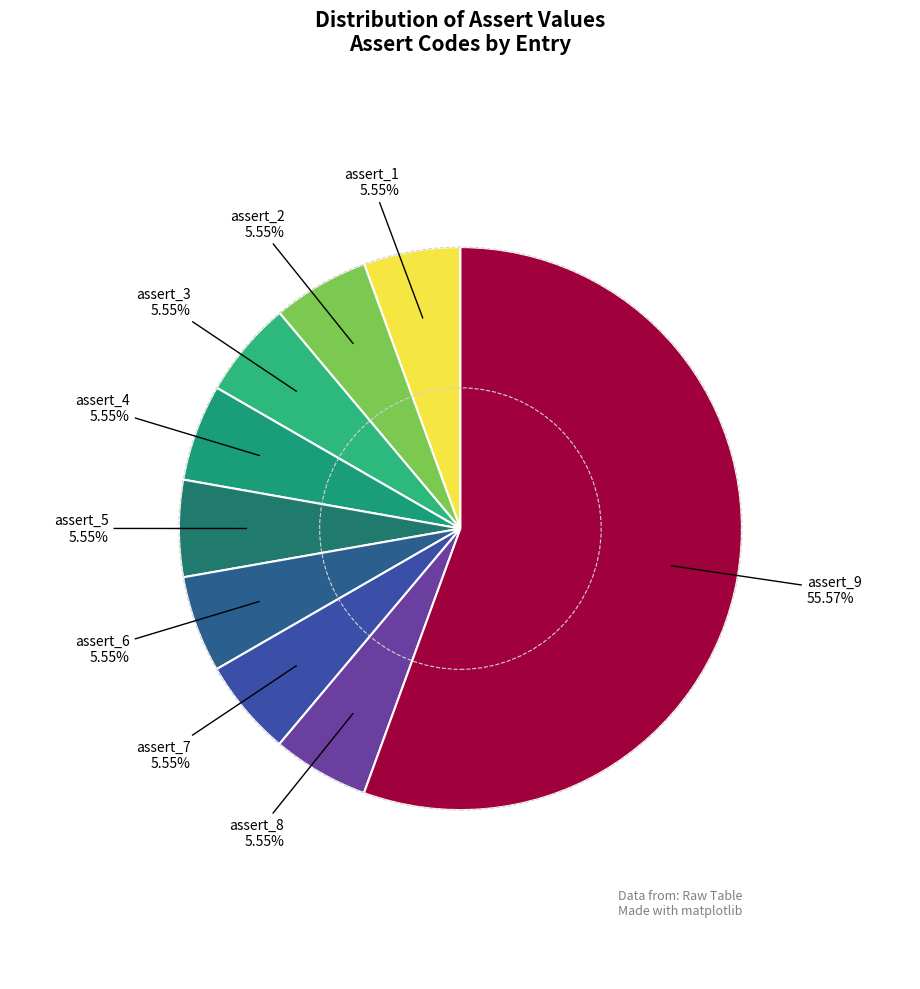

Is the sum of assert_1 and assert_3 greater than half?

No